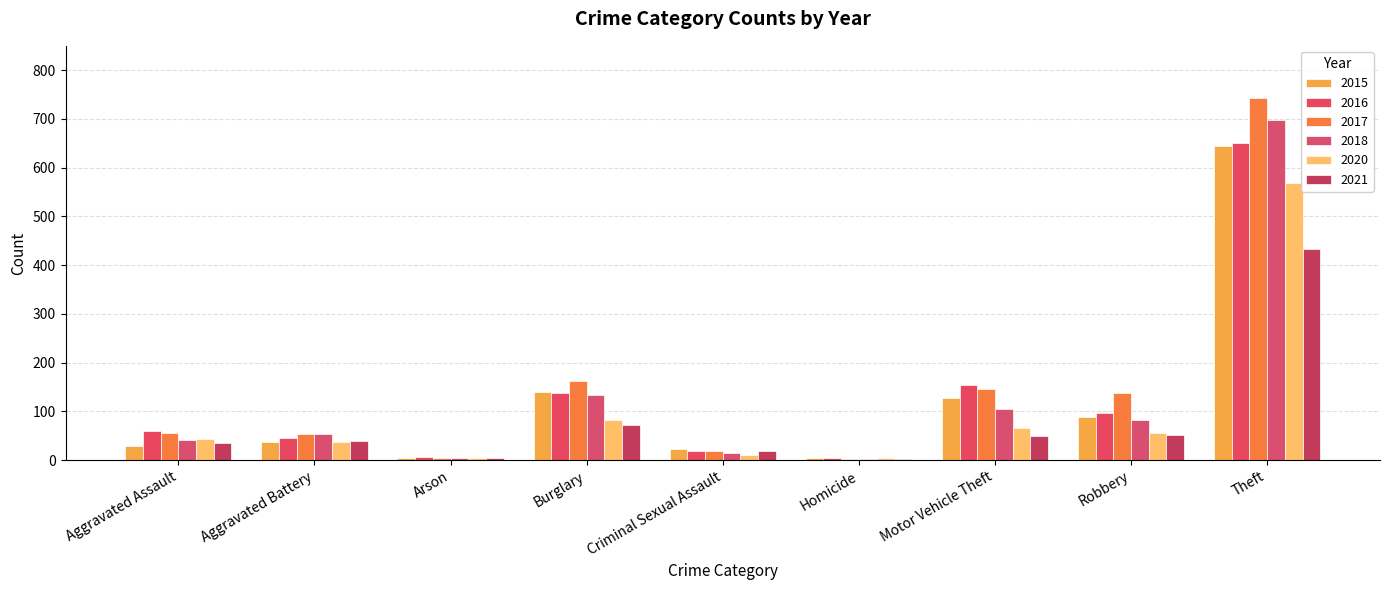

How many distinct data groups are displayed?

6